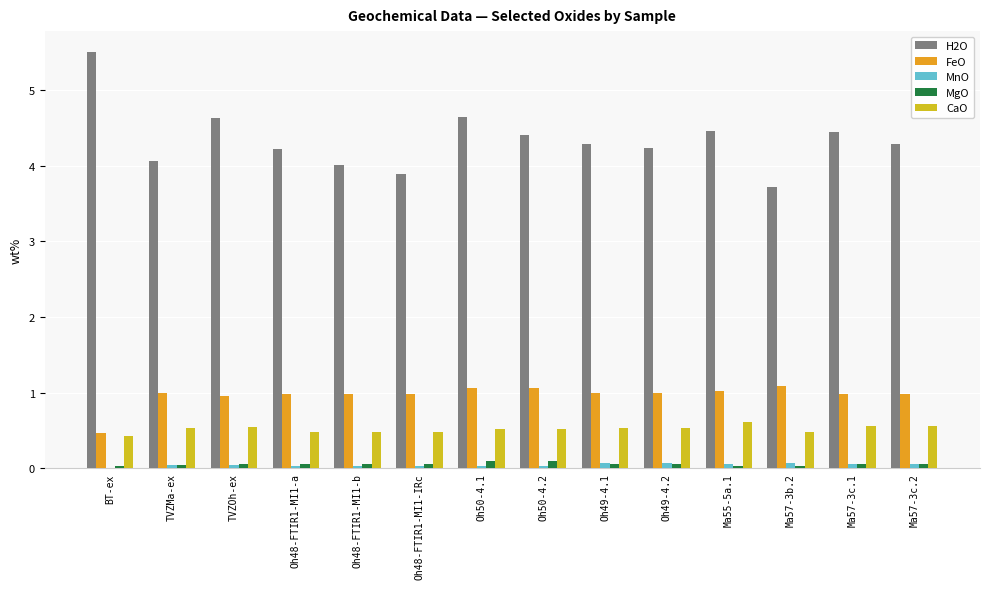

What is the average value of the H2O series?

4.3